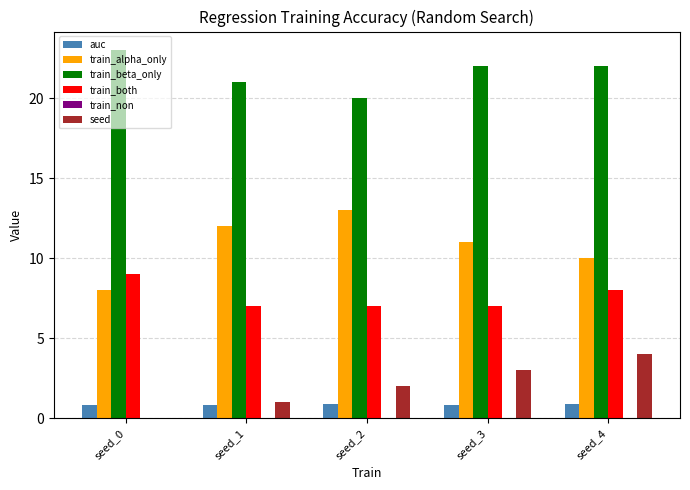

Is the value of train_both at seed_1 greater than the value of train_beta_only at seed_2?

No